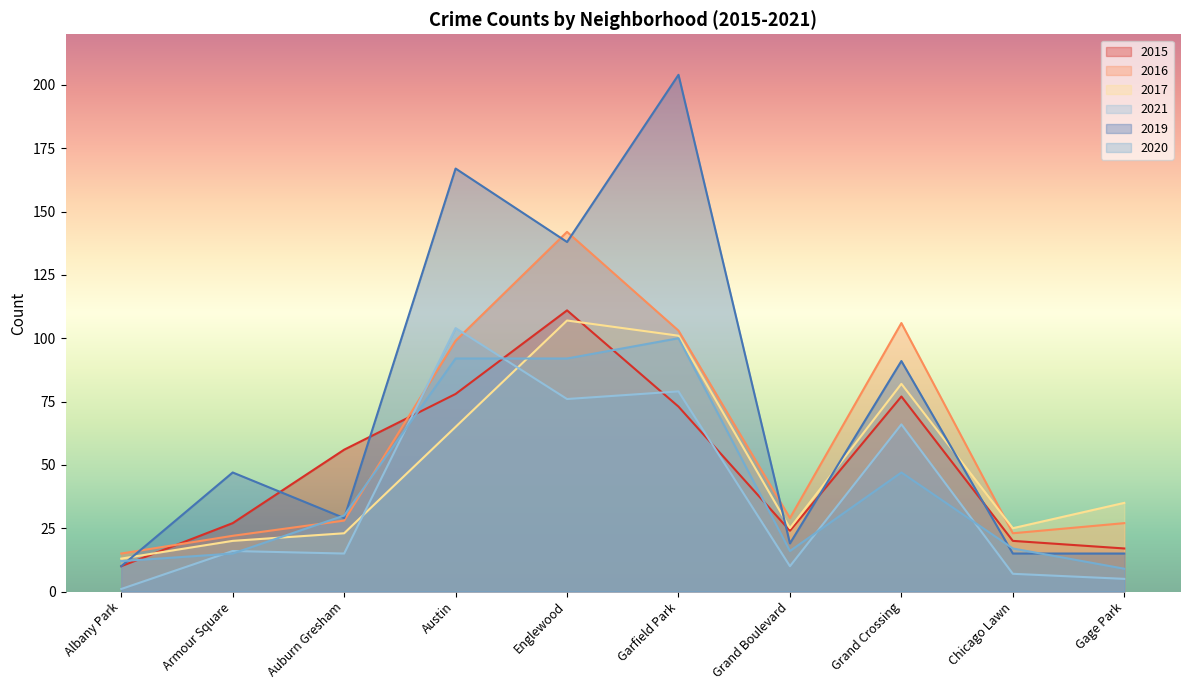

What is the label of the 8th point from the right?

Auburn Gresham